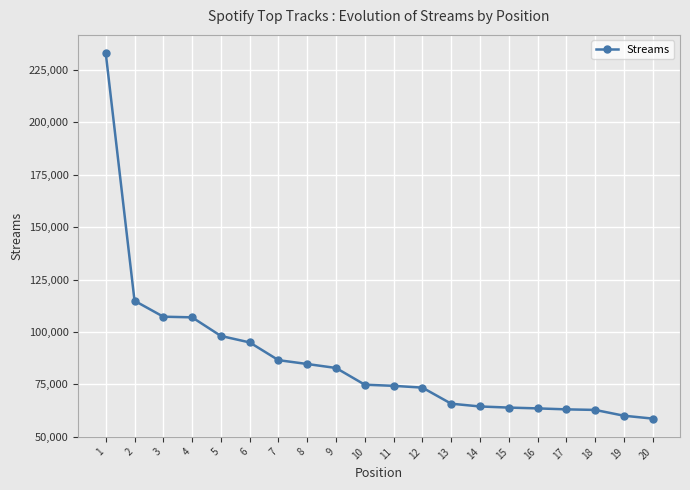

How many lines are shown in the chart?

1